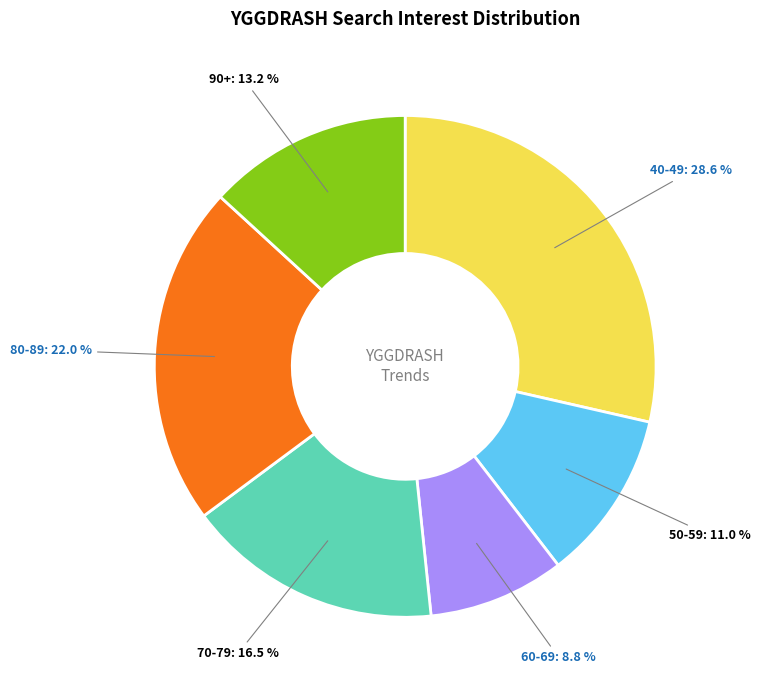

Which has a higher value, 60-69 or 50-59?

50-59